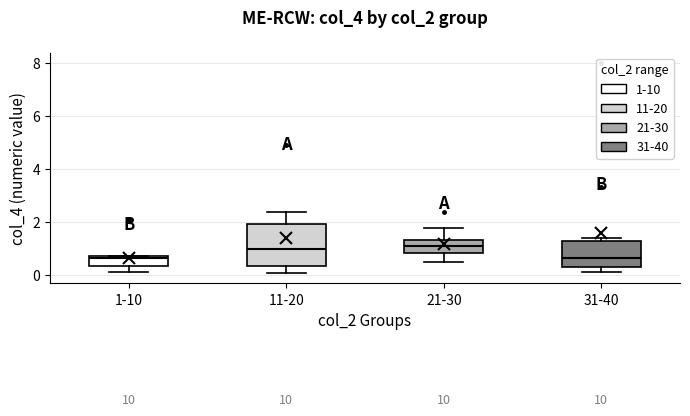

Where is the upper edge of the box for 11-20 on the y-axis? The values are not printed on the chart, so give them approximately, as read against the axis.

2.0